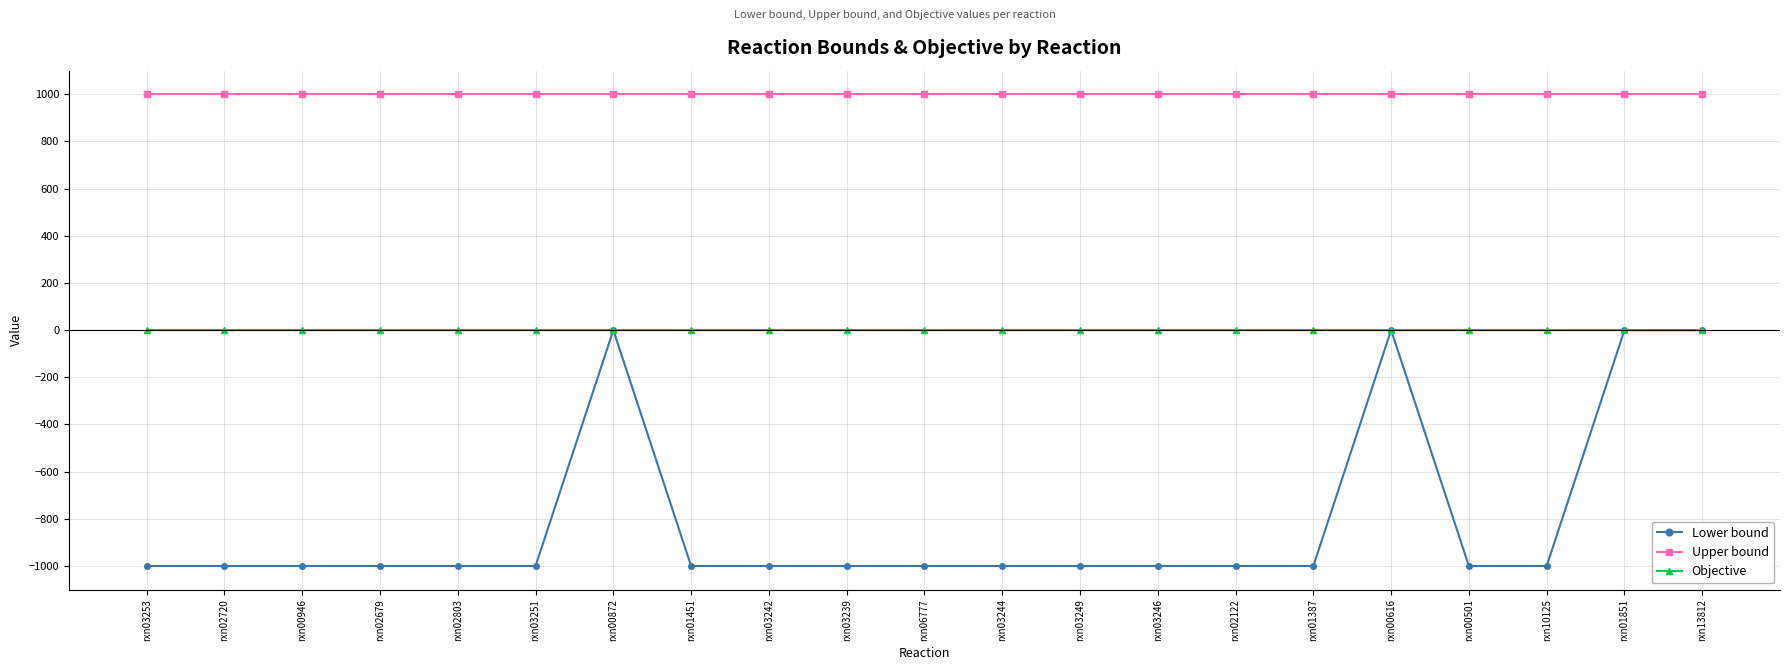

Rank the series at rxn02803 from highest to lowest value.

Upper bound, Objective, Lower bound